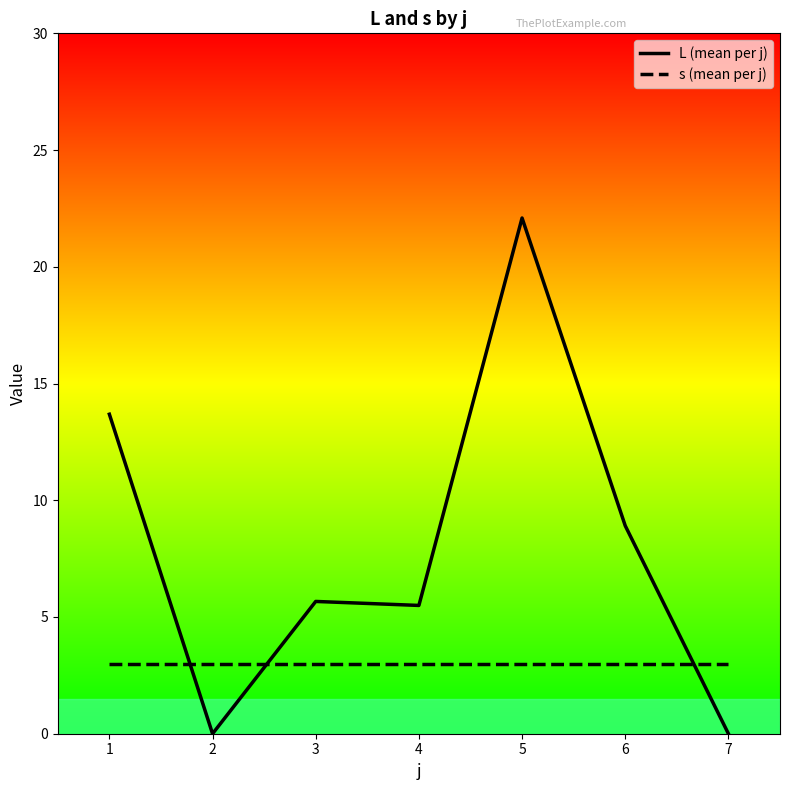

At which label does L (mean per j) first exceed 5?

1